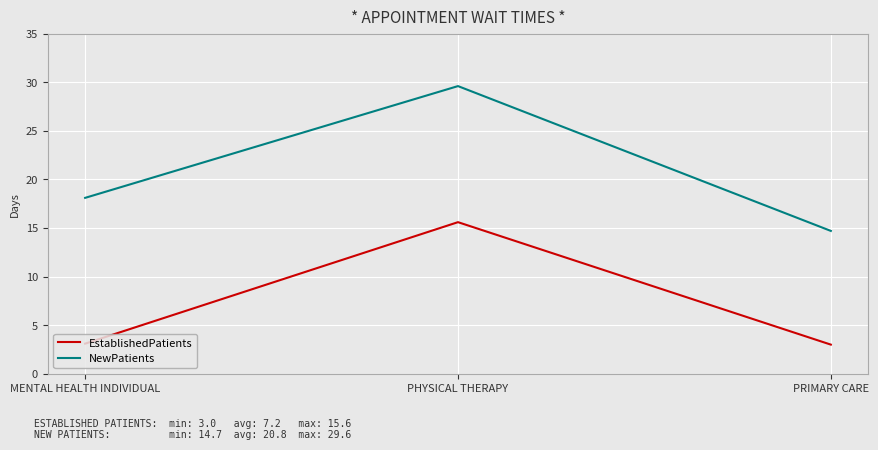

Which category has the highest value in the EstablishedPatients series?

PHYSICAL THERAPY